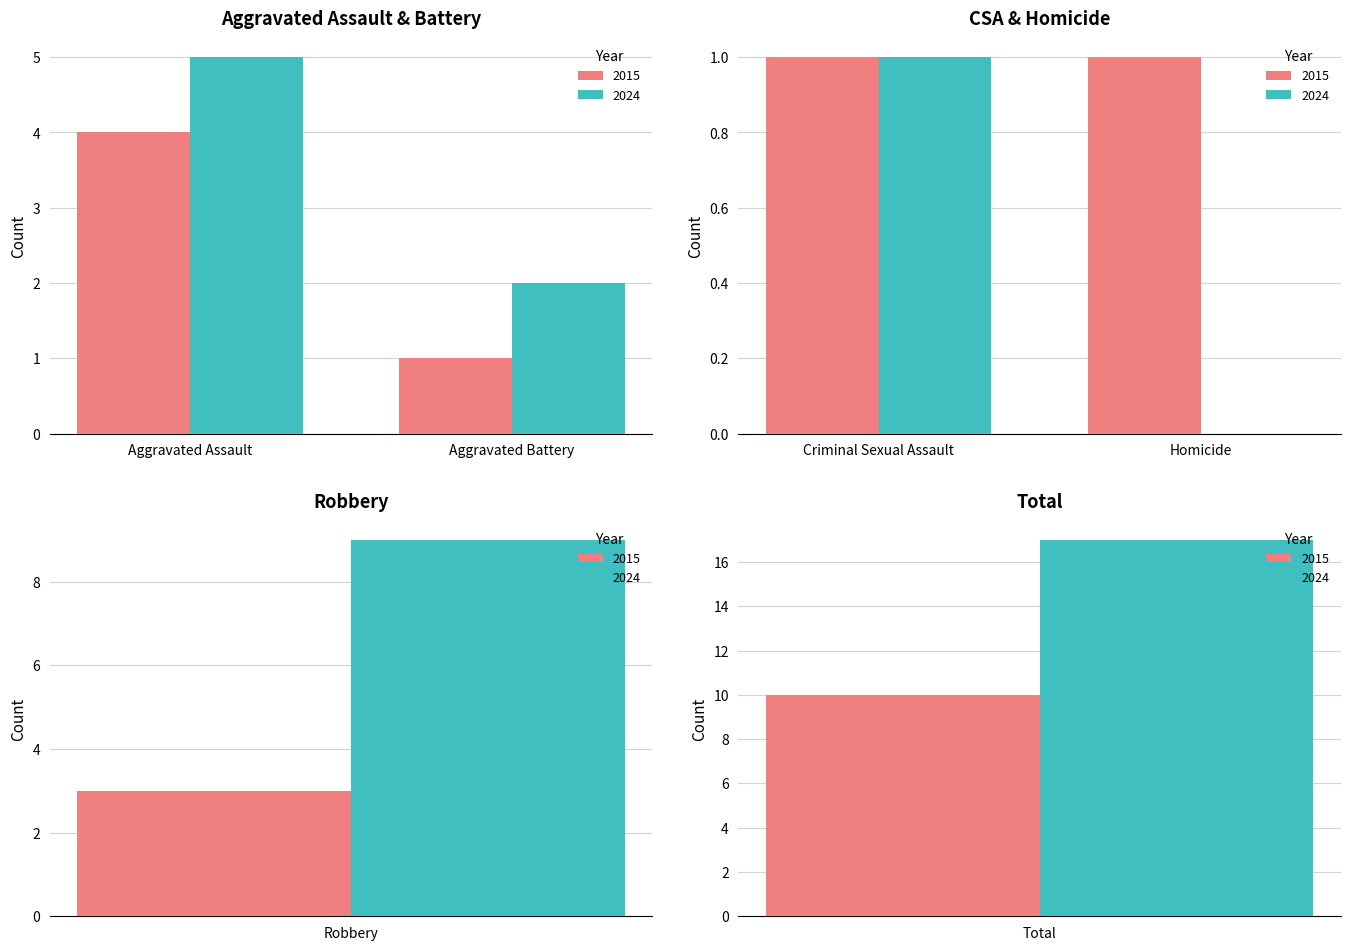

What is the value of the 2024 bar at the 1st from the left?

5